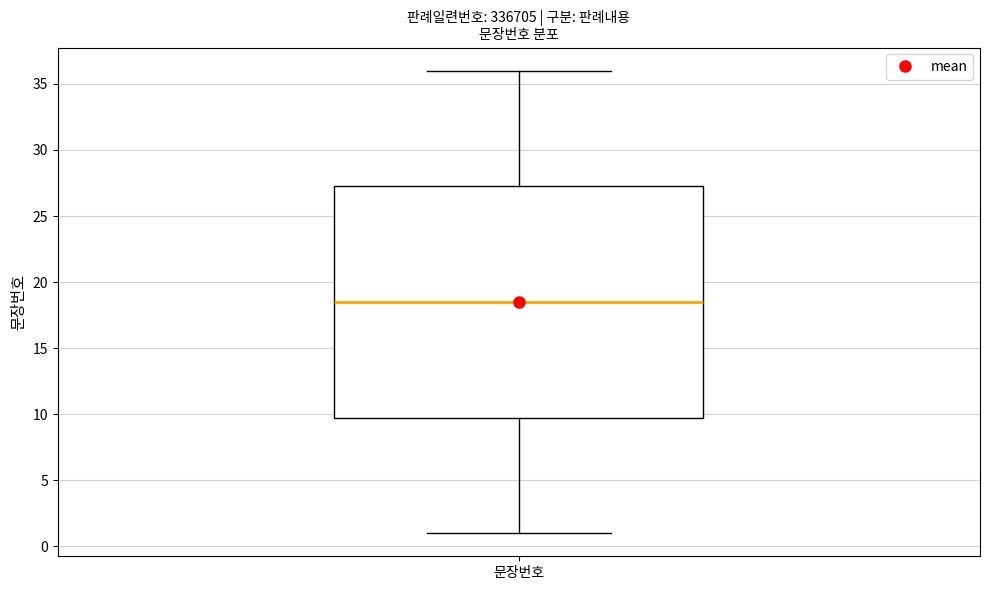

Read this box plot against the y-axis: the position of the median line, the range covered by the box, and the ends of both whiskers. The values are not printed on the chart, so give them approximately, as read against the axis.

median 18.5, box 10.0 to 27.5, whiskers 1.0 to 36.0